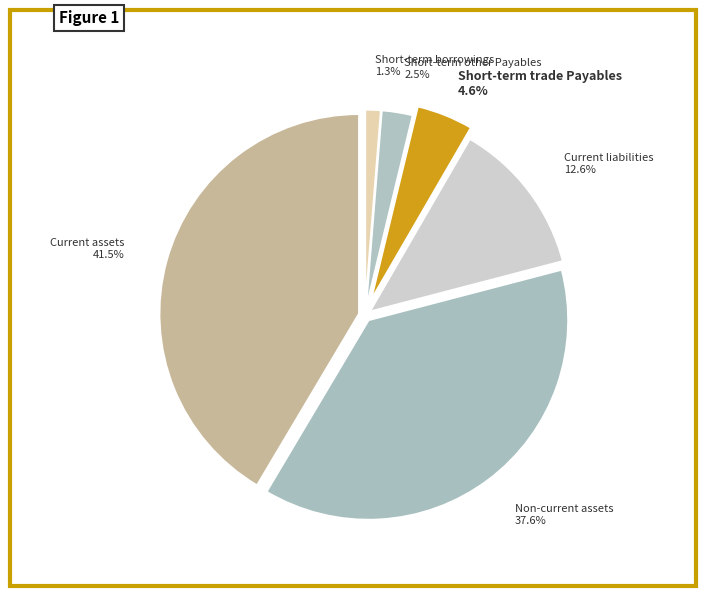

Rank the categories by value from lowest to highest.

Short-term borrowings, Short-term other Payables, Short-term trade Payables, Current liabilities, Non-current assets, Current assets